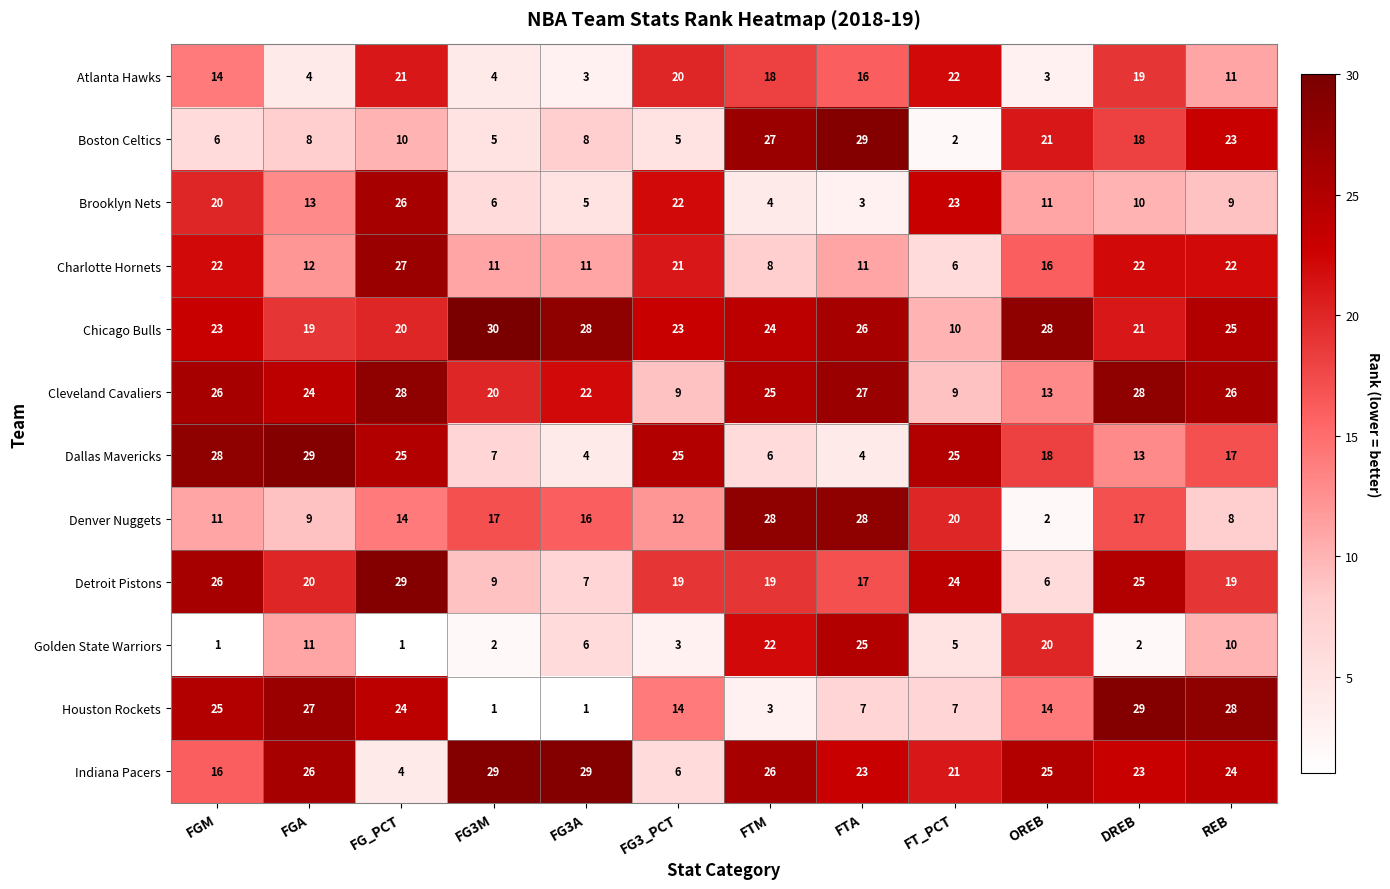

At FTA, list the series in order from largest to smallest.

Boston Celtics, Denver Nuggets, Cleveland Cavaliers, Chicago Bulls, Golden State Warriors, Indiana Pacers, Detroit Pistons, Atlanta Hawks, Charlotte Hornets, Houston Rockets, Dallas Mavericks, Brooklyn Nets